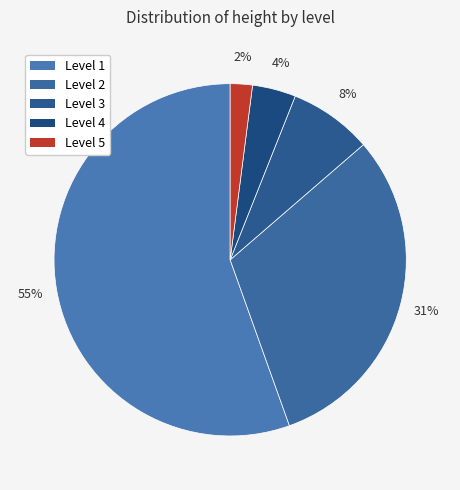

To the nearest percent, what is the difference between the largest and smallest slice percentages?

53%